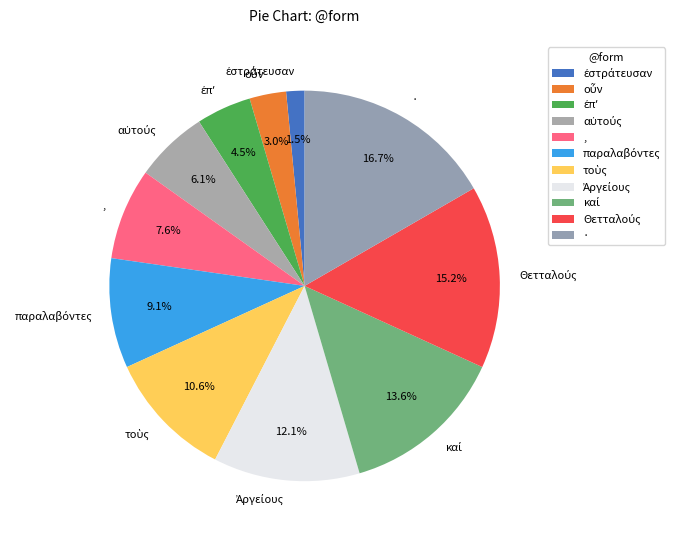

What is the largest slice in the pie chart?

·